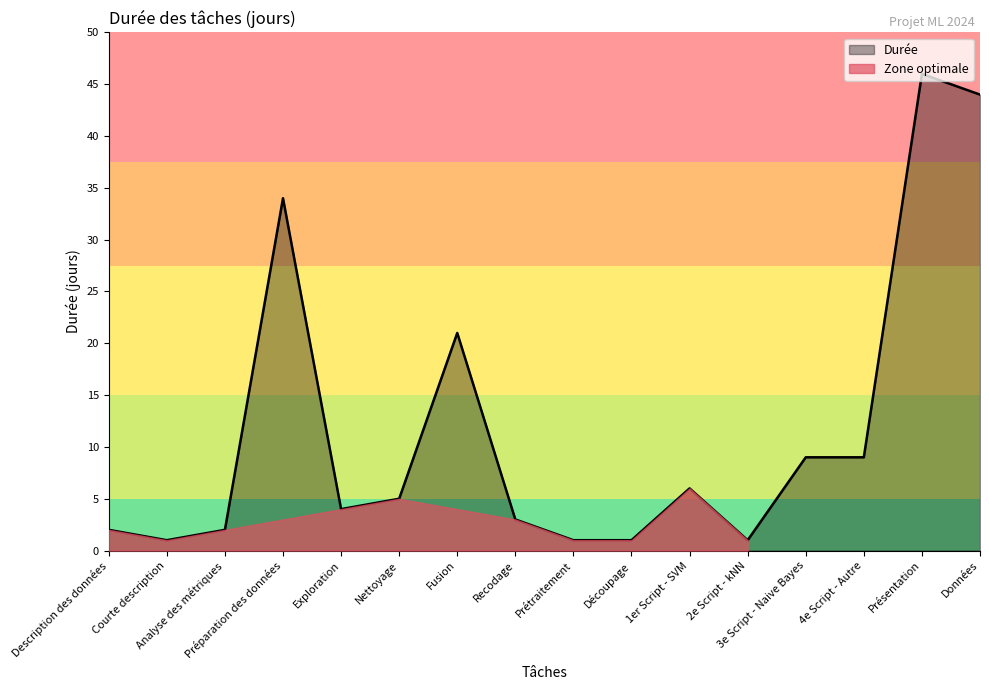

What is the highest value of the Durée series?

46